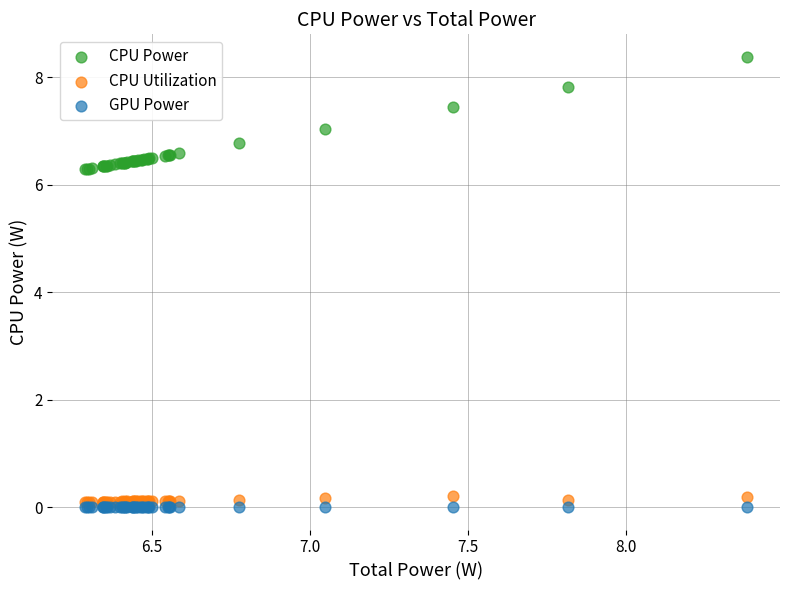

What are all the series names shown in the legend?

CPU Power, CPU Utilization, GPU Power